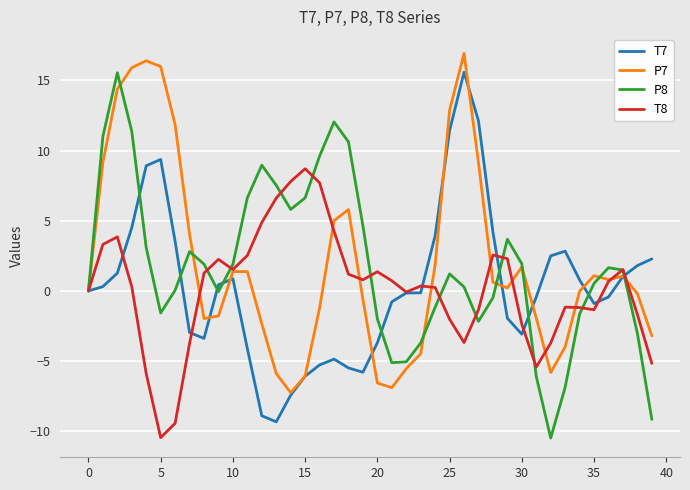

What is the minimum value shown in the chart?

-10.5